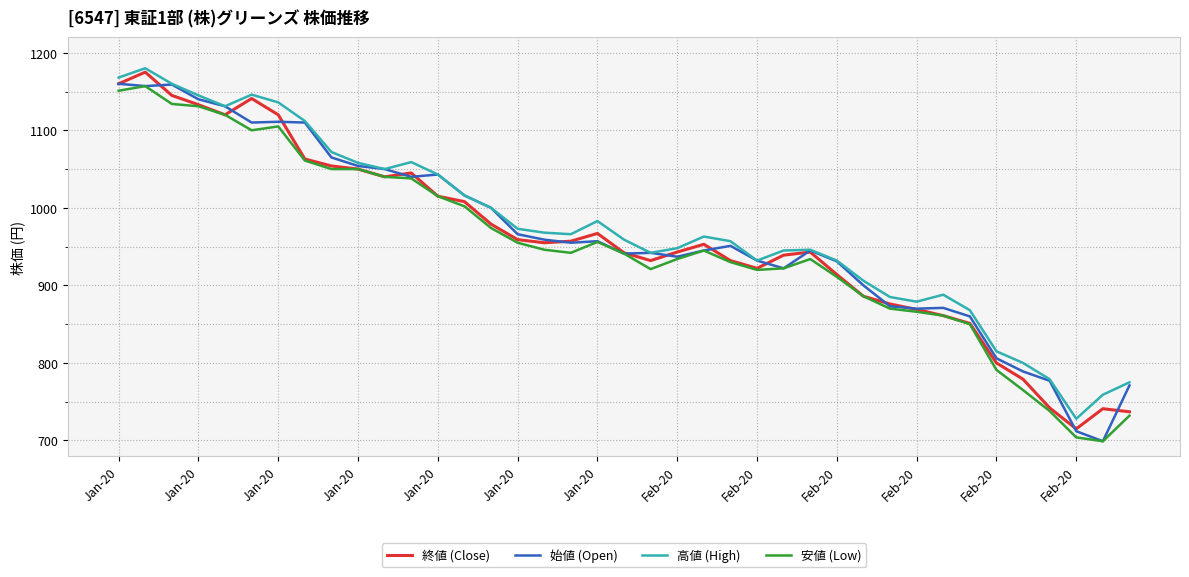

Which series has the largest total across all categories?

高値 (High)